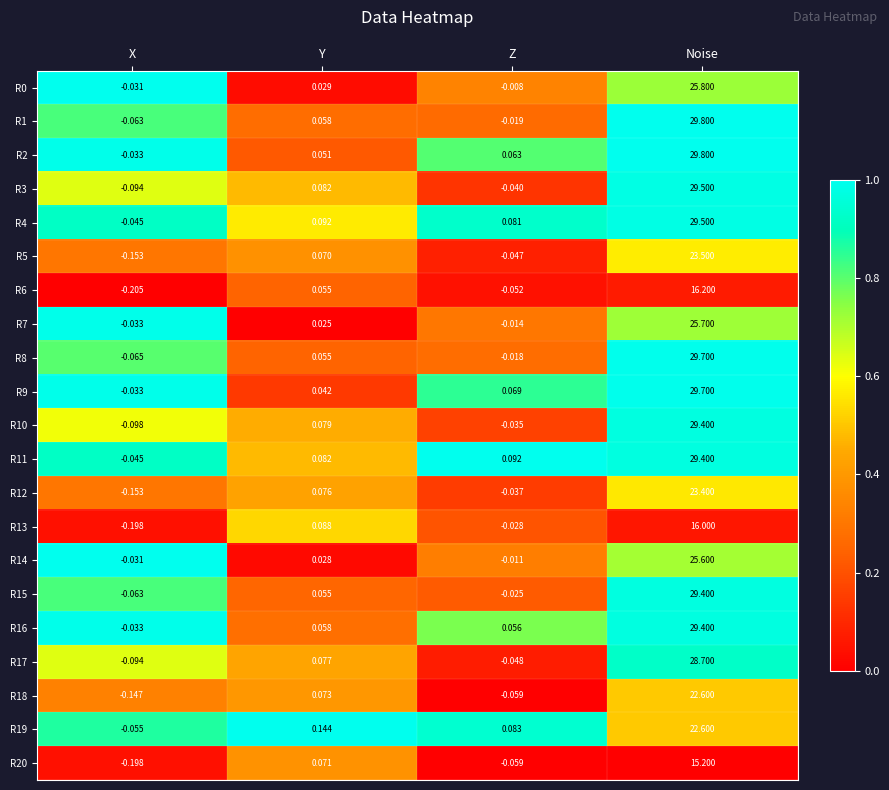

At which label does R9 reach its peak?

Noise